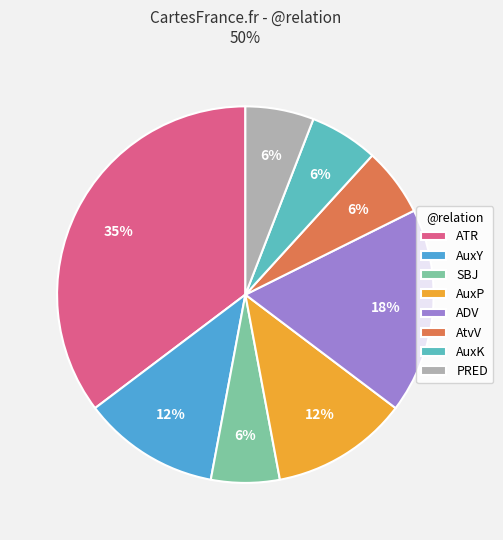

Does AuxP account for over 50% of the chart?

No